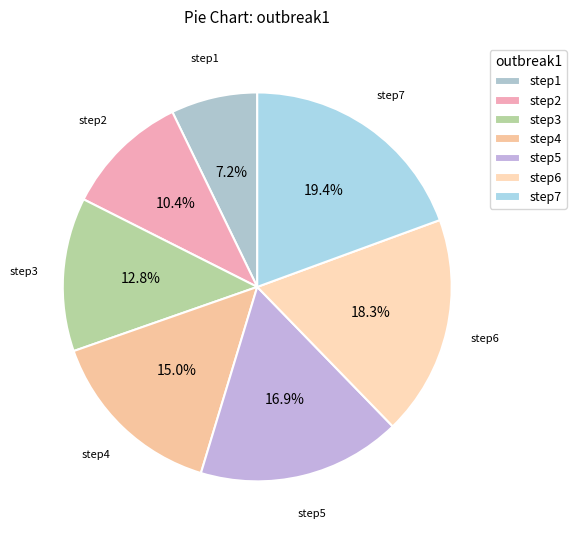

To the nearest percent, what is the difference between the largest and smallest slice percentages?

12%